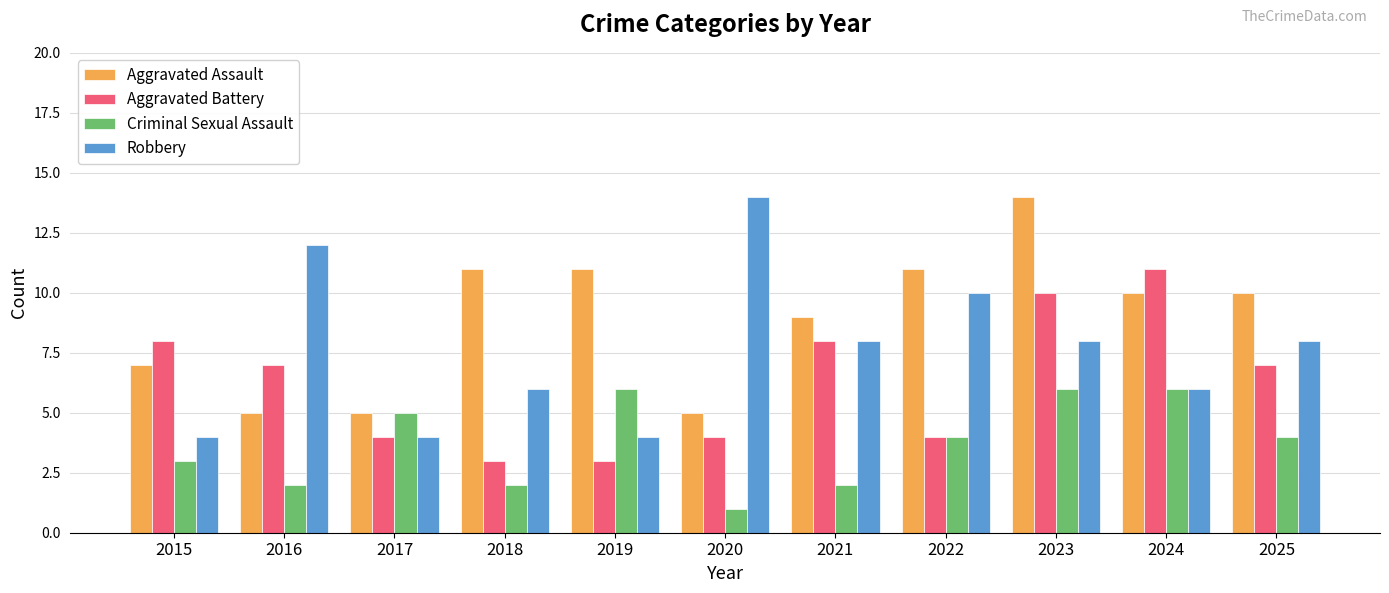

Where is Criminal Sexual Assault nearest to the value 3?

2015